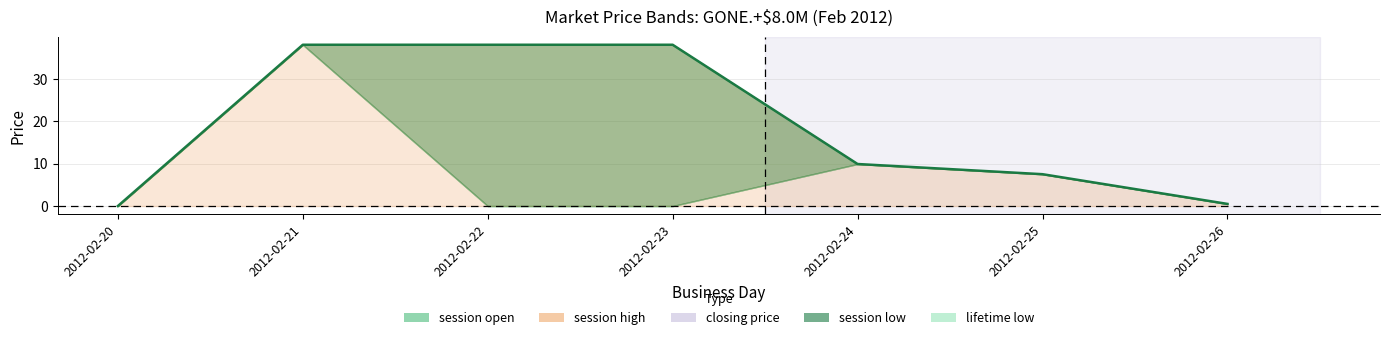

Does the chart have visible grid lines?

Yes